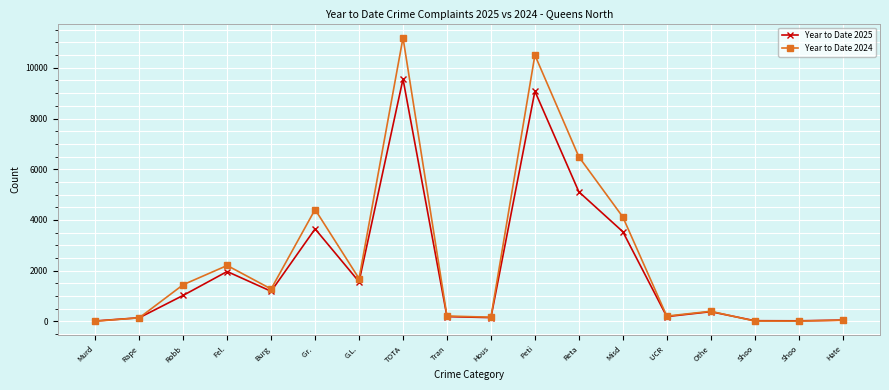

Reading left to right, extract all data points from this chart.

Year to Date 2025: 18	144	1027	1968	1188	3649	1565	9559	190	150	9077	5110	3538	190	384	28	24	52
Year to Date 2024: 9	142	1448	2205	1279	4413	1690	11186	213	166	10502	6491	4118	210	399	16	13	47